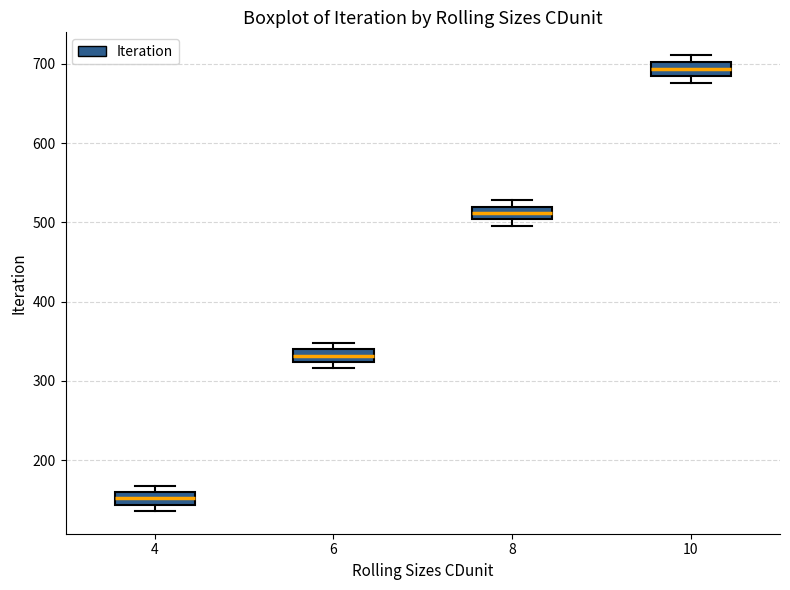

Which box has the highest median line?

10